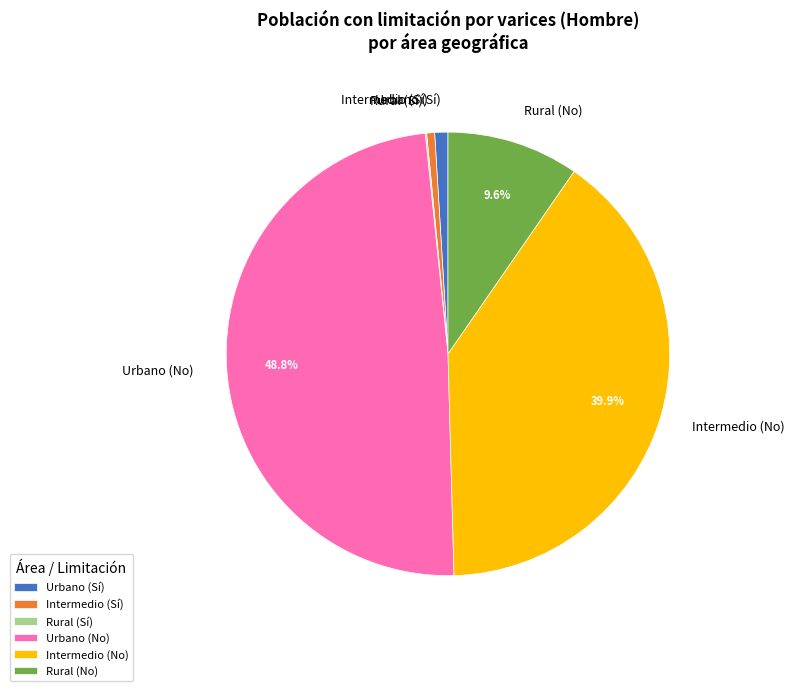

What portion of the pie excludes Intermedio (No)?

60.1%